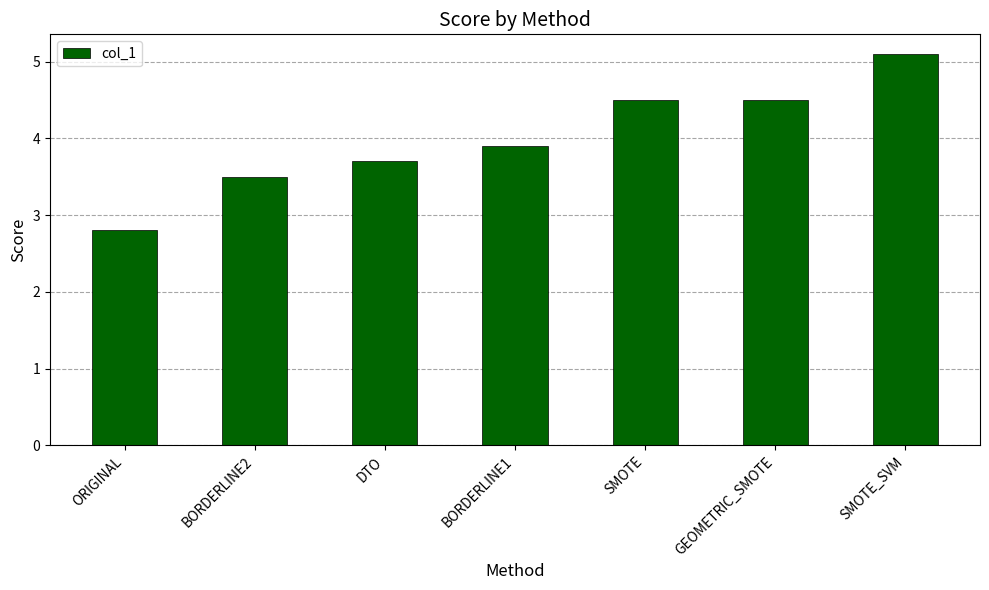

What position from the left is SMOTE?

5